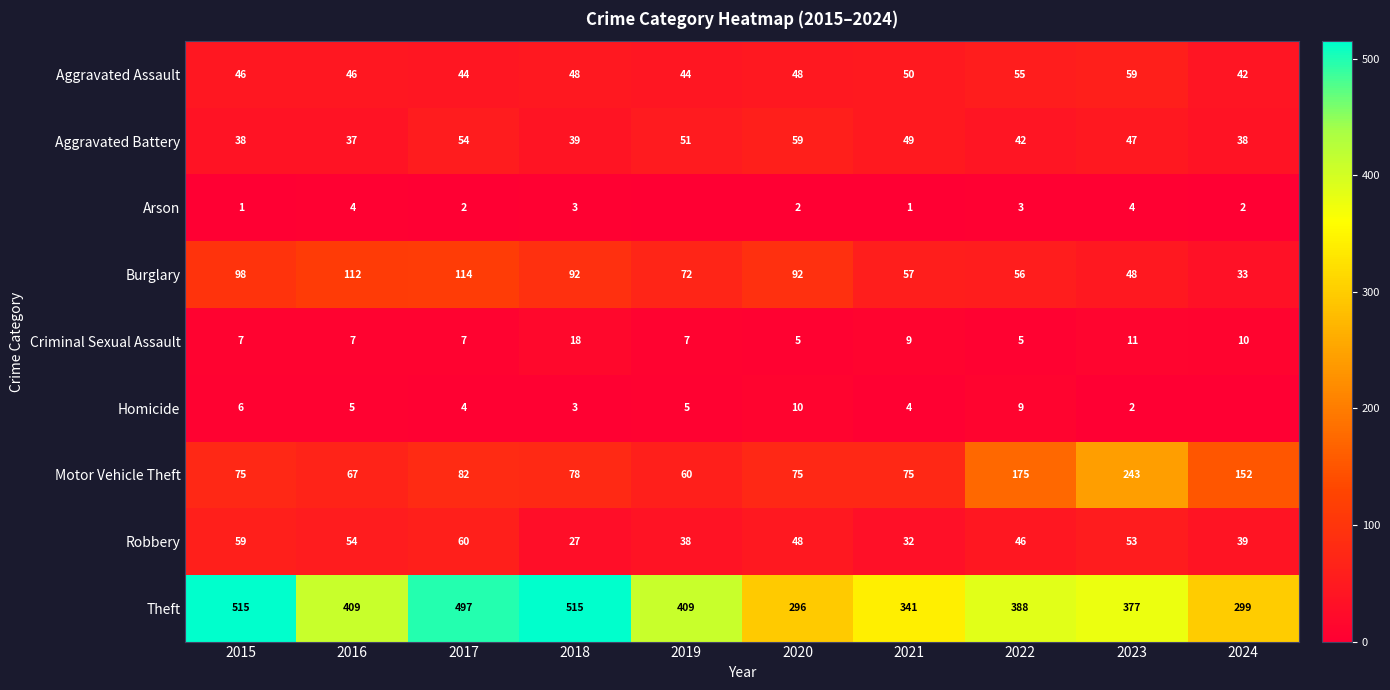

What is the difference between the highest and lowest values at 2018?

512